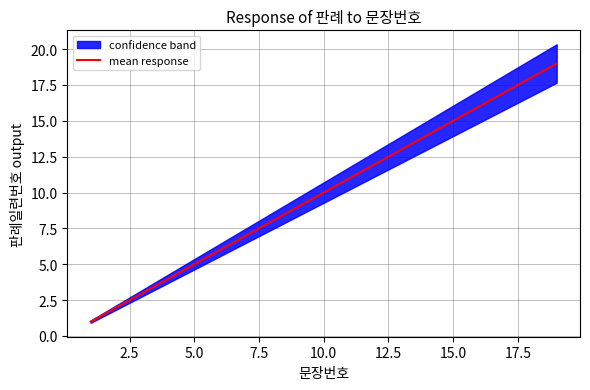

What is the highest value of the mean response series?

19